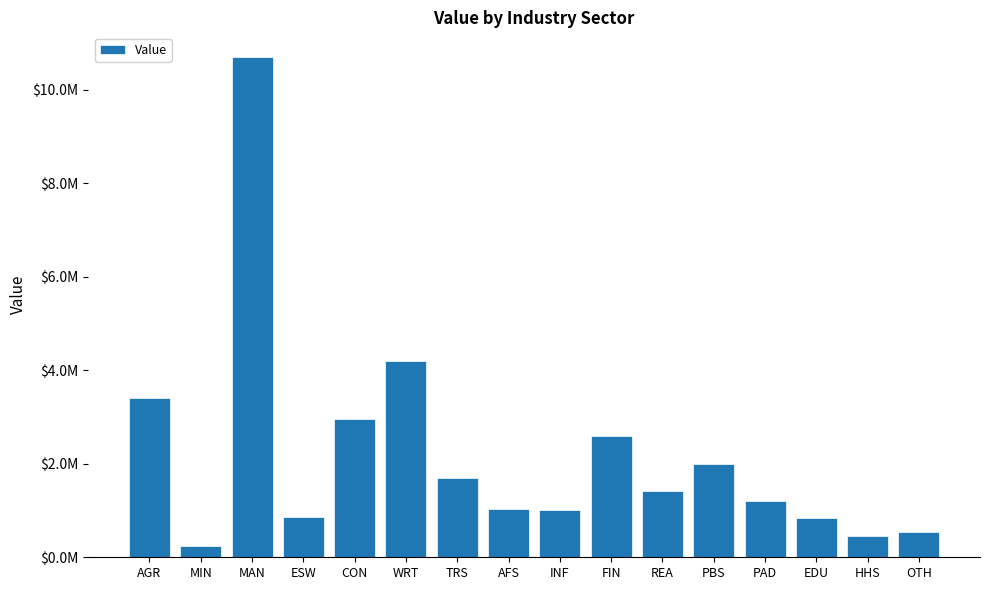

What is the change in value from AGR to INF?

-2406327.4